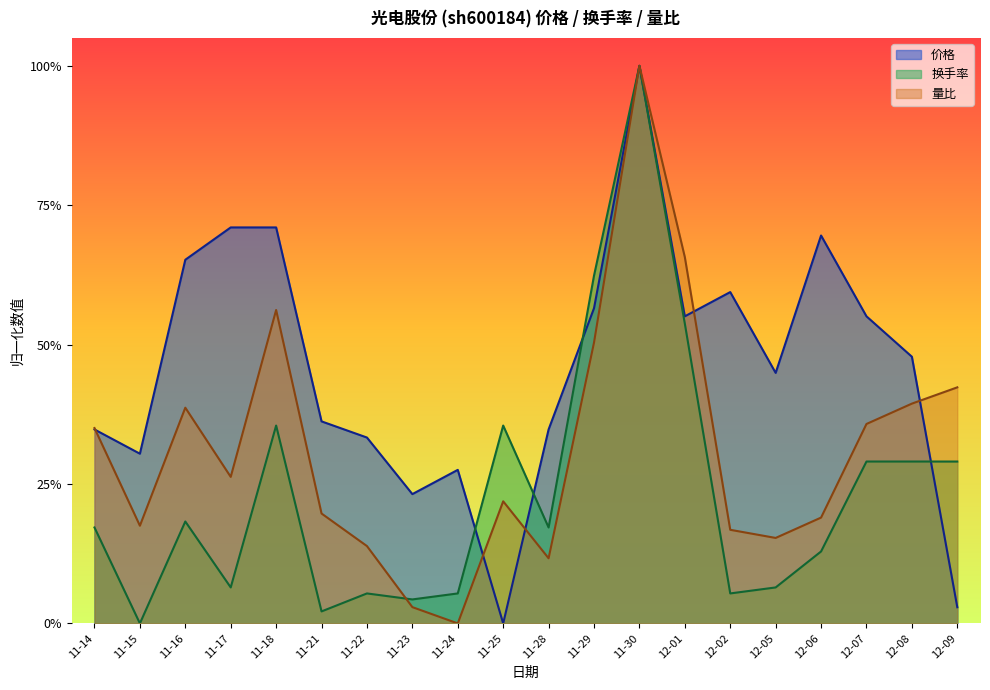

Reading left to right, what are all the values shown in this chart?

价格: 0.3	0.3	0.7	0.7	0.7	0.4	0.3	0.2	0.3	0.0	0.3	0.6	1.0	0.6	0.6	0.4	0.7	0.6	0.5	0.0
换手率: 0.2	0.0	0.2	0.1	0.4	0.0	0.1	0.0	0.1	0.4	0.2	0.6	1.0	0.5	0.1	0.1	0.1	0.3	0.3	0.3
量比: 0.4	0.2	0.4	0.3	0.6	0.2	0.1	0.0	0.0	0.2	0.1	0.5	1.0	0.7	0.2	0.2	0.2	0.4	0.4	0.4